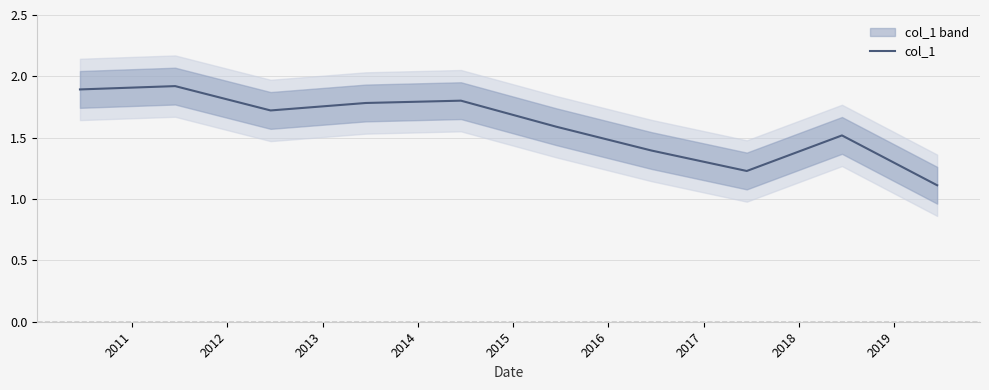

Reading left to right, transcribe all the data shown in this chart.

1.9	1.9	1.7	1.8	1.8	1.6	1.4	1.2	1.5	1.1